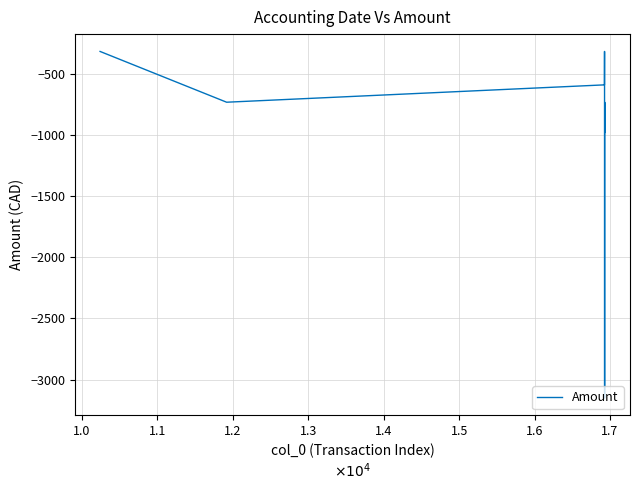

True or false: there are more than 0 points higher than both neighbors.

True